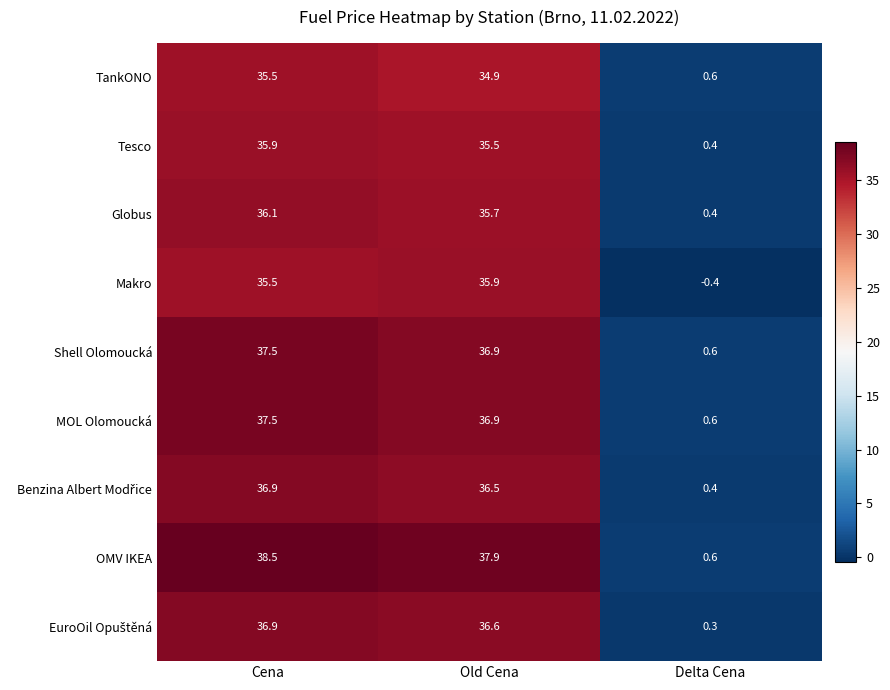

How many data points does each series have?

3